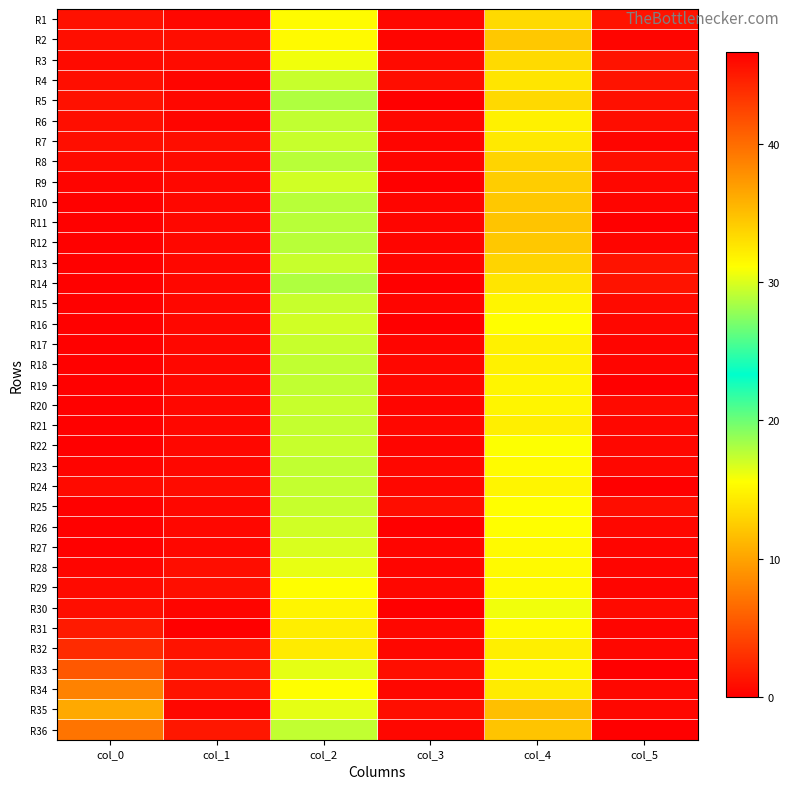

Count the number of data series in this chart.

36